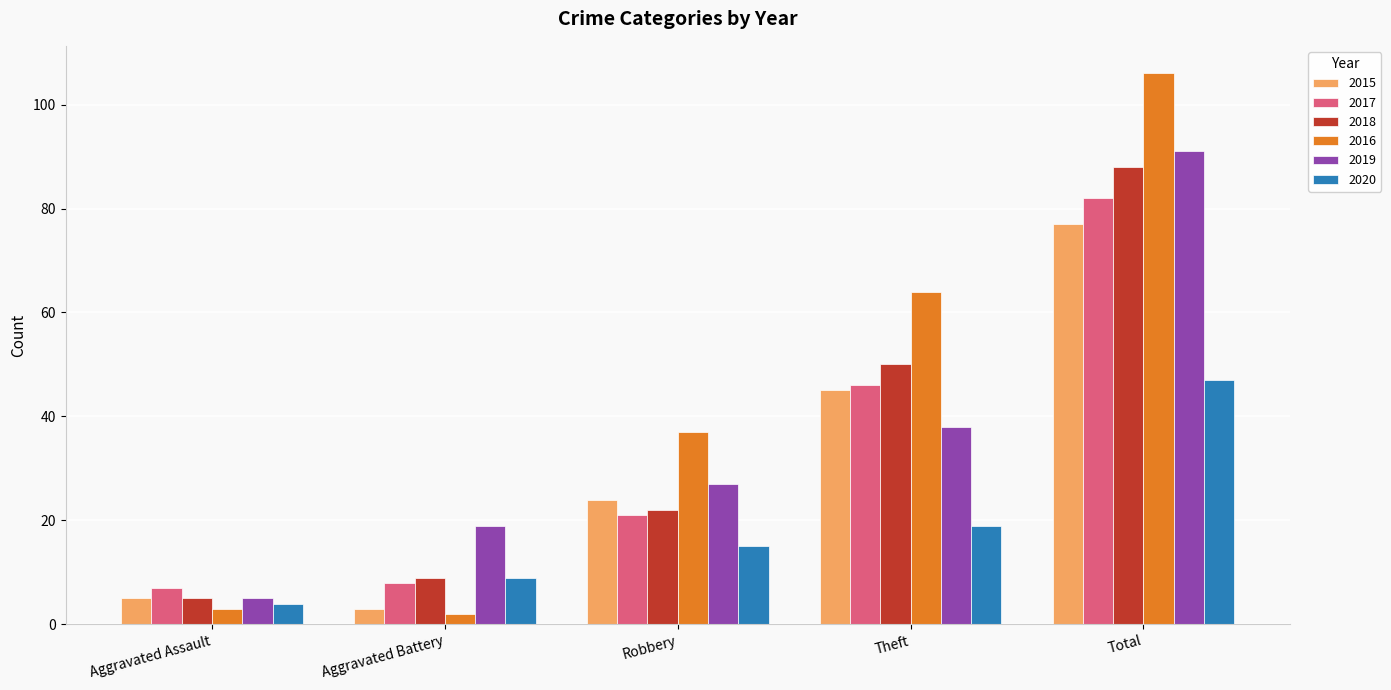

What is the value of the 2016 bar at the 1st from the left?

3